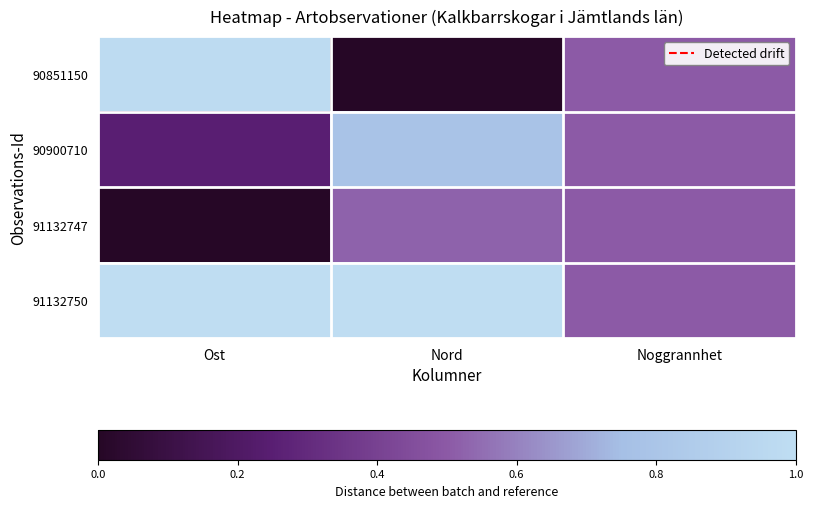

Reading right to left, extract all data points from this chart.

90851150: Noggrannhet=0.5	Nord=0.0	Ost=1.0
90900710: Noggrannhet=0.5	Nord=0.8	Ost=0.3
91132747: Noggrannhet=0.5	Nord=0.5	Ost=0.0
91132750: Noggrannhet=0.5	Nord=1.0	Ost=1.0